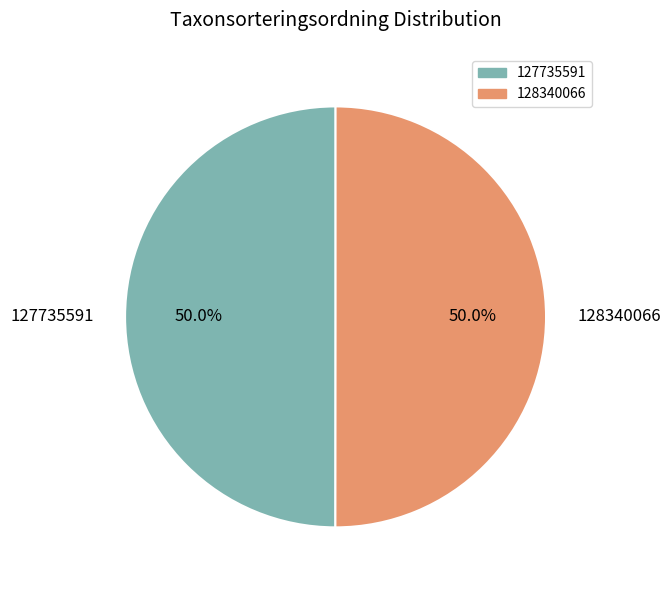

Combined, what portion of the pie is 127735591 and 128340066?

100.0%